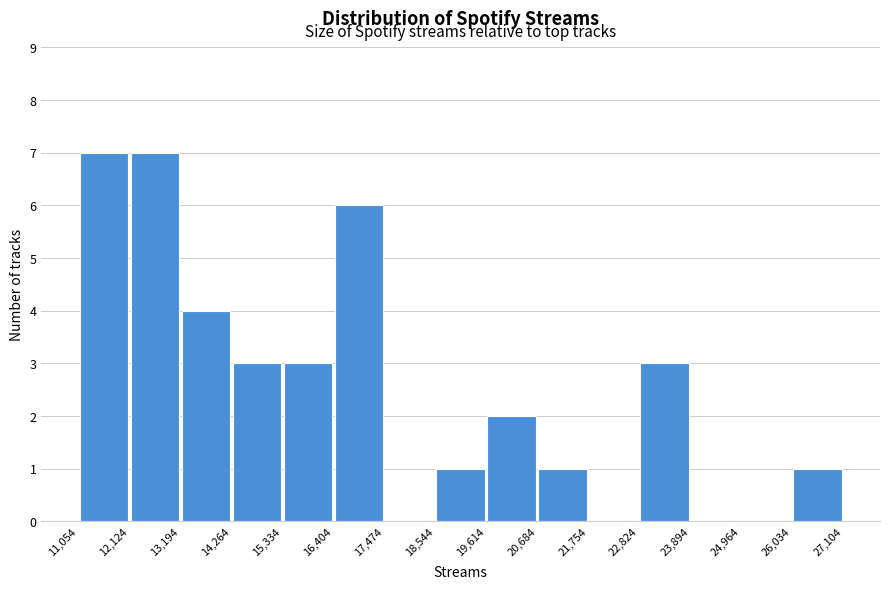

Reading left to right, transcribe this chart: for each bar, give the range it covers on the x-axis and its height. The values are not printed on the chart, so give them approximately, as read against the axis.

11,054 to 12,124: 7
12,124 to 13,194: 7
13,194 to 14,264: 4
14,264 to 15,334: 3
15,334 to 16,404: 3
16,404 to 17,474: 6
17,474 to 18,544: 0
18,544 to 19,614: 1
19,614 to 20,684: 2
20,684 to 21,754: 1
21,754 to 22,824: 0
22,824 to 23,894: 3
23,894 to 24,964: 0
24,964 to 26,034: 0
26,034 to 27,104: 1